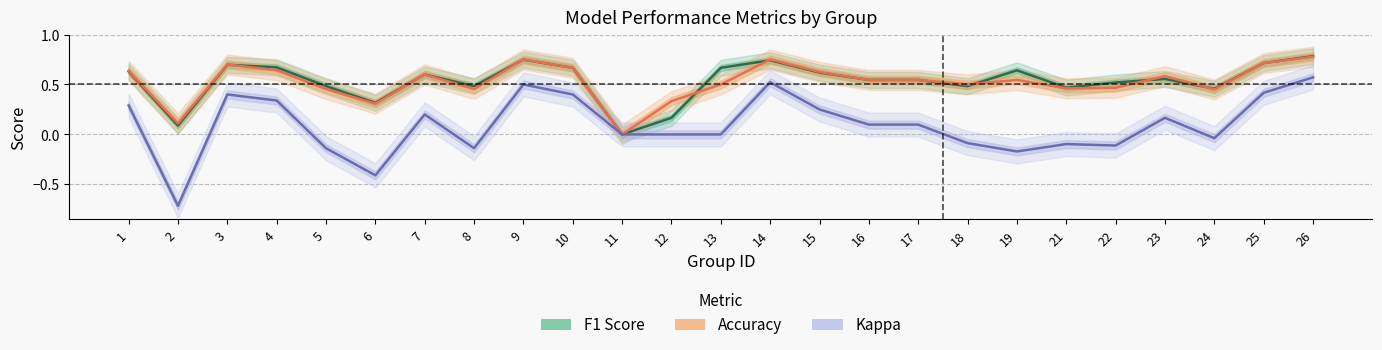

Which series has the largest range (max minus min)?

Kappa